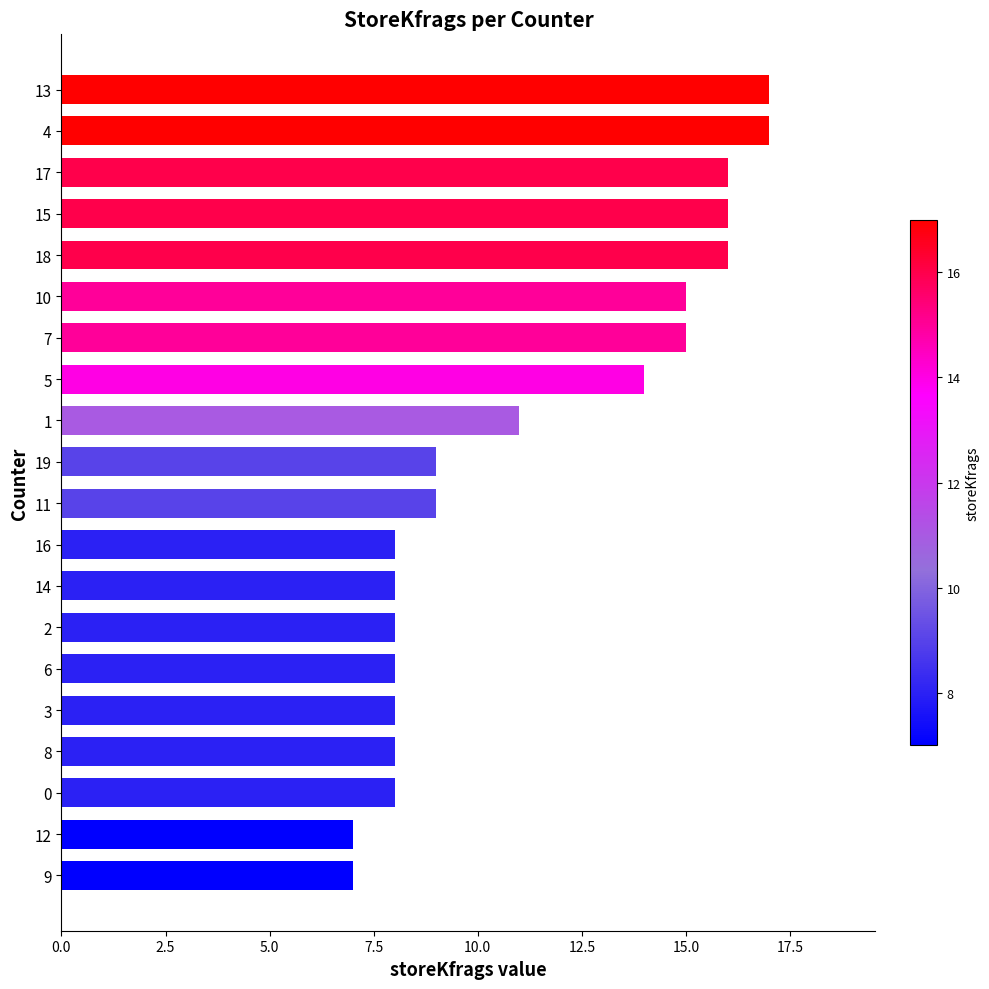

What is the sum of all values?

225